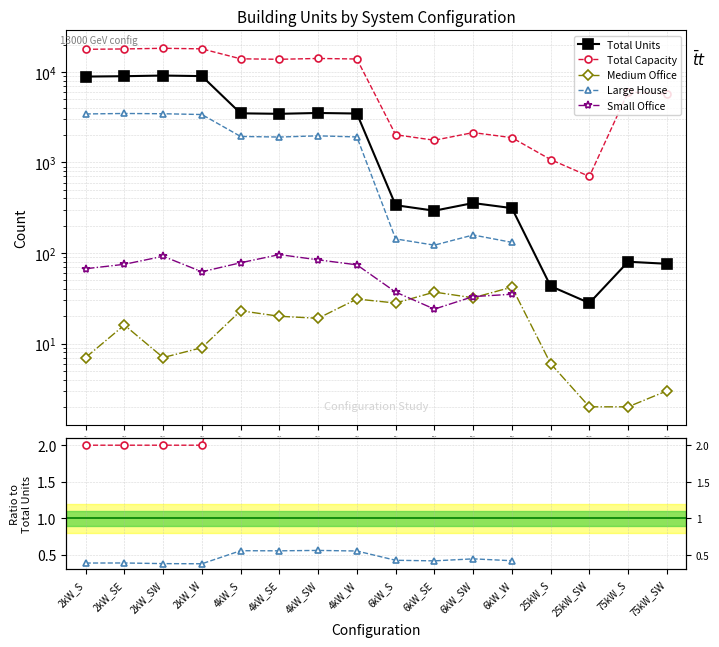

True or false: Total Capacity has a value of 8.1 at 6kW_SW.

False